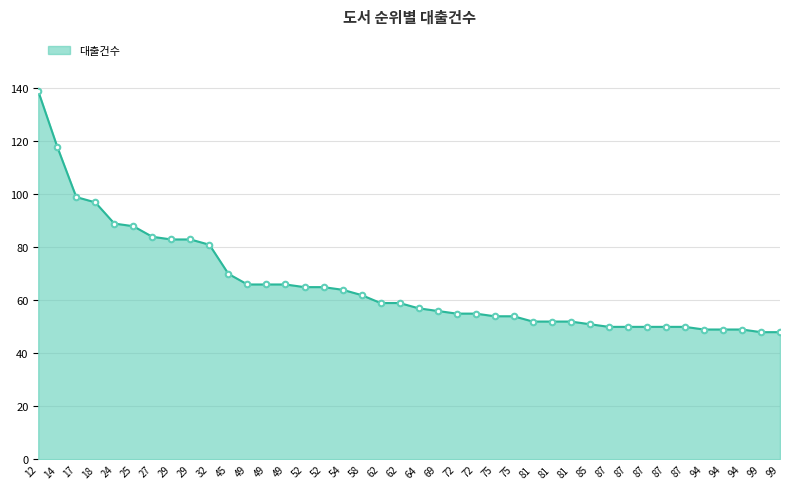

Does the chart have visible grid lines?

Yes